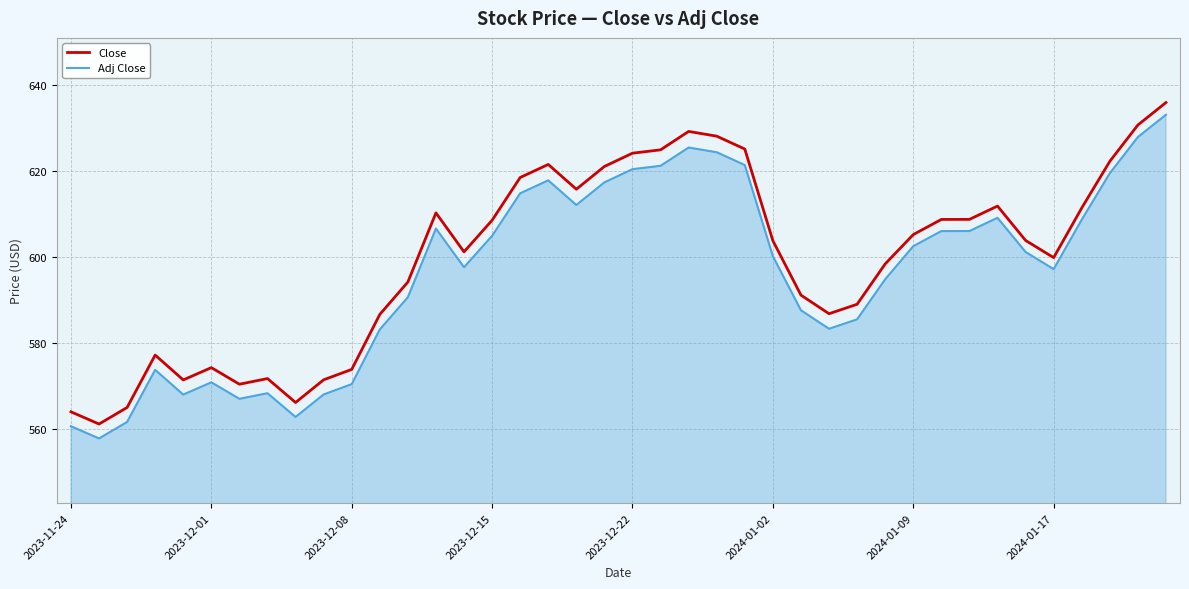

What is the sum of all Close values?

23982.8